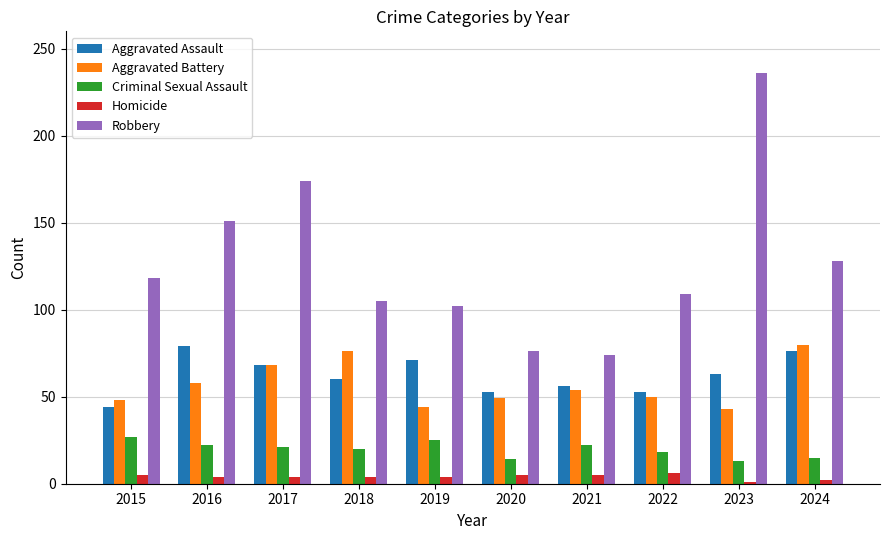

How many data points does each series have?

10